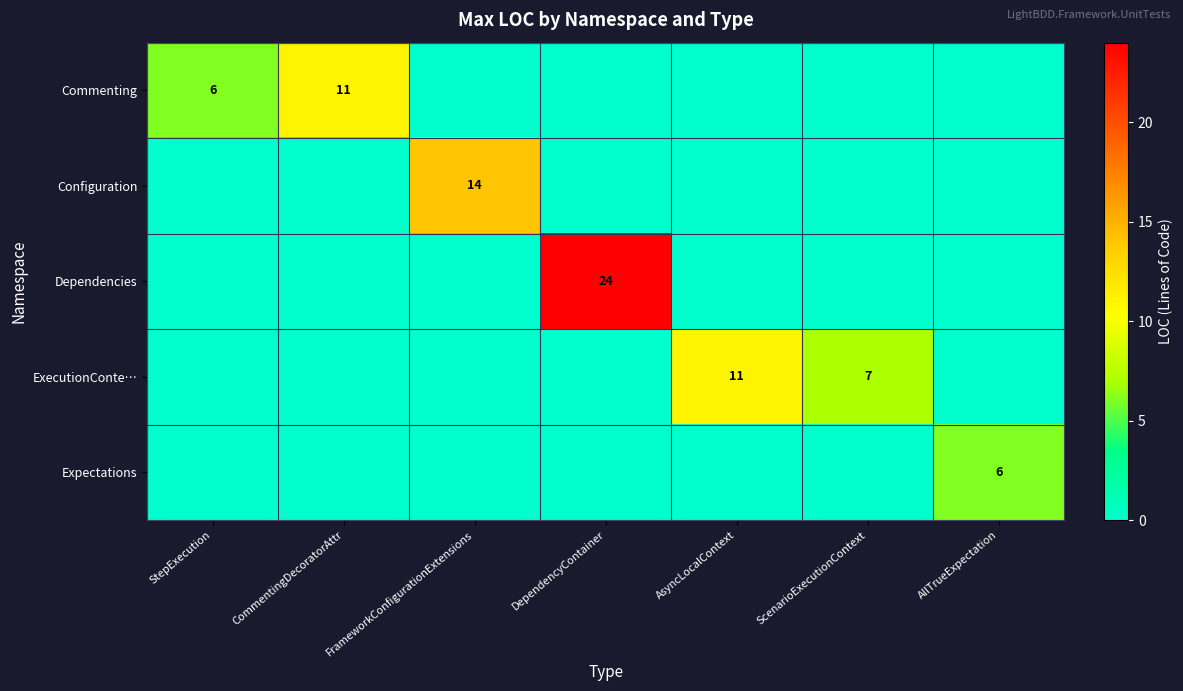

At how many categories does at least one series exceed 2?

7